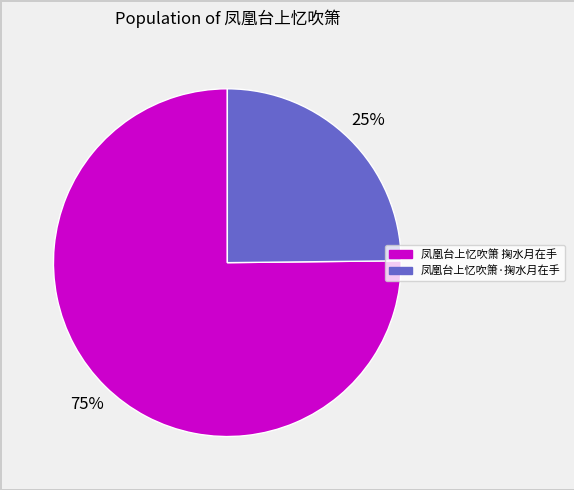

What is the smallest slice in the pie chart?

凤凰台上忆吹箫·掬水月在手